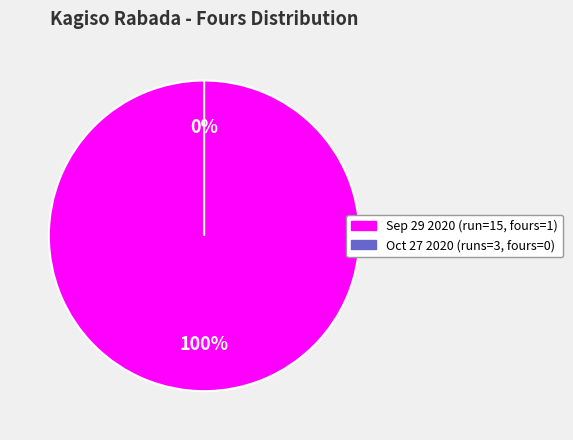

How many segments does this pie chart have?

2